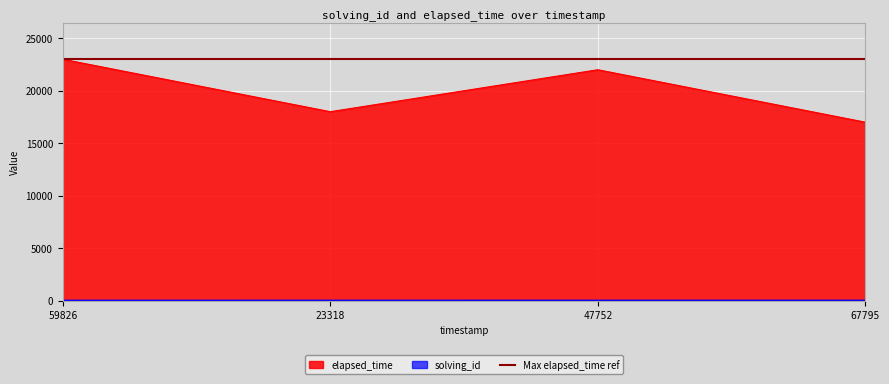

The elapsed_time series shows 11280 at 67795. True or false?

False